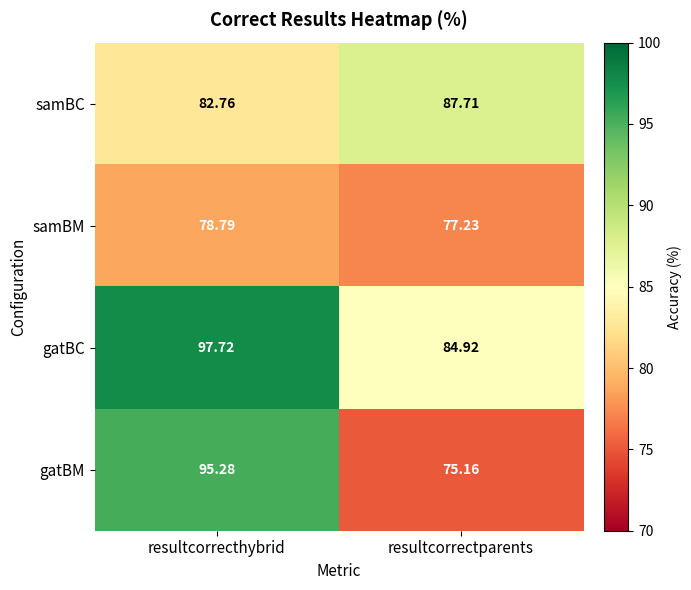

Between resultcorrecthybrid and resultcorrectparents, which series saw the biggest shift?

gatBM